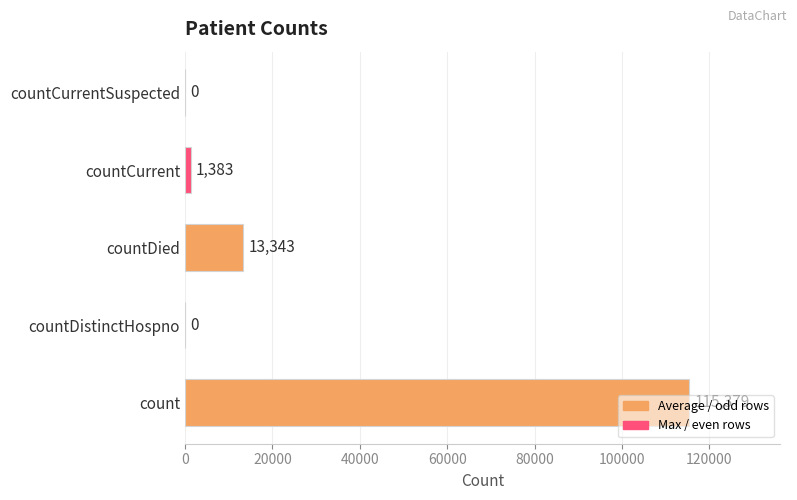

The chart shows a value of 76000 at countDistinctHospno. True or false?

False